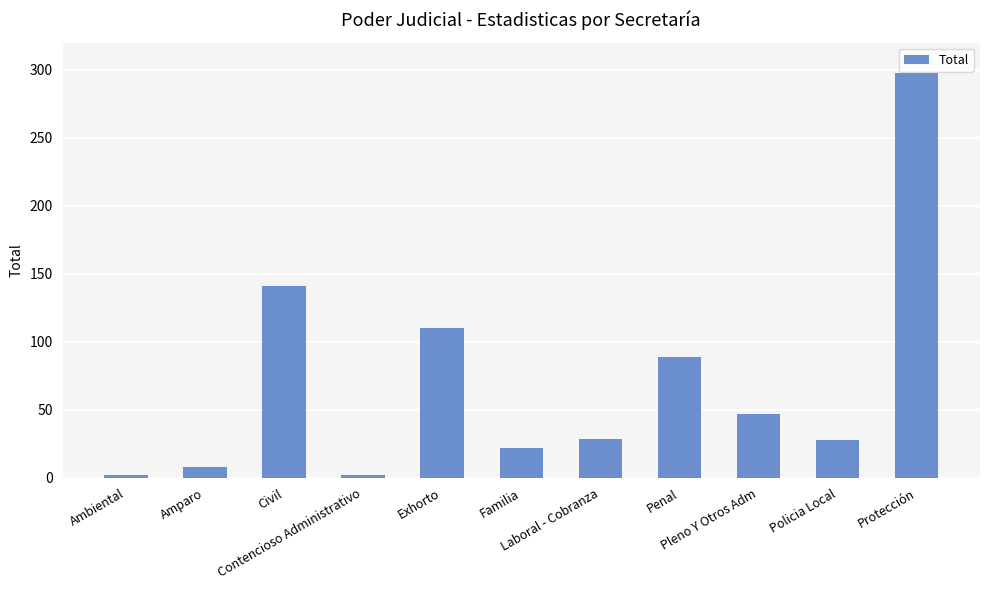

What is the maximum value shown in the chart?

298